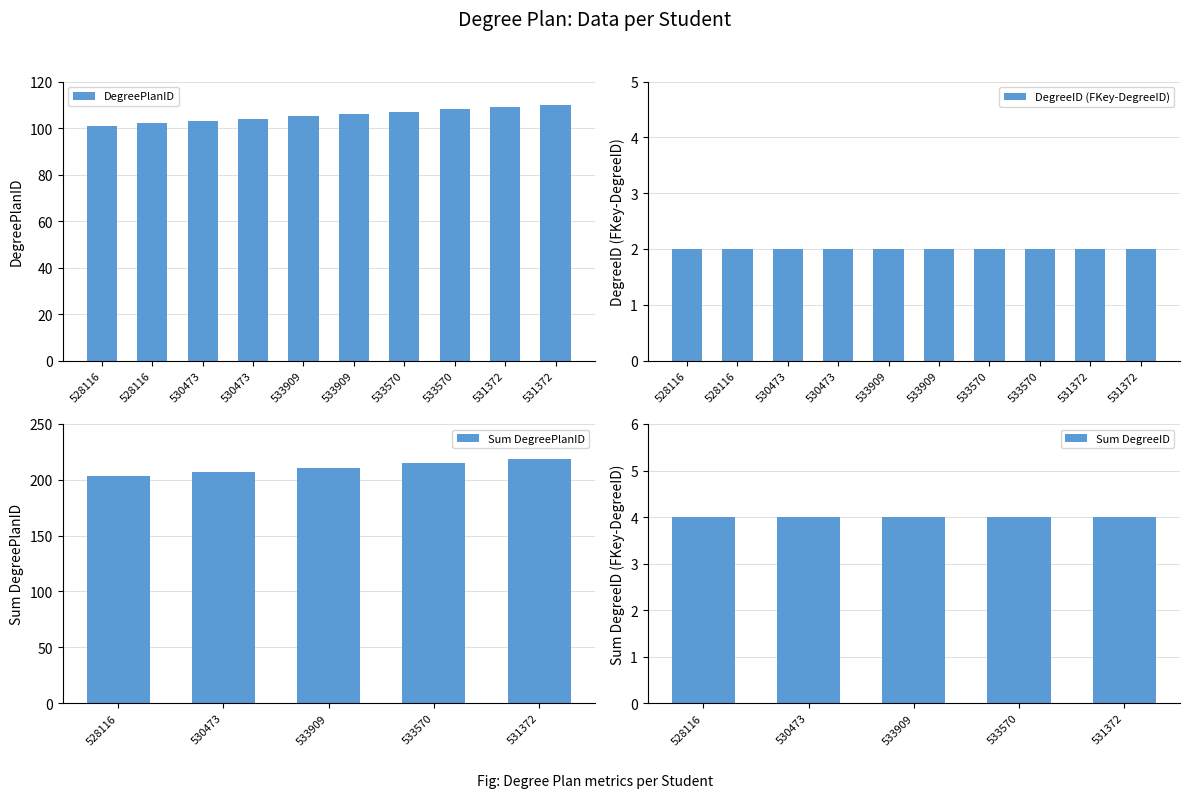

What is the sum of all values?

1055